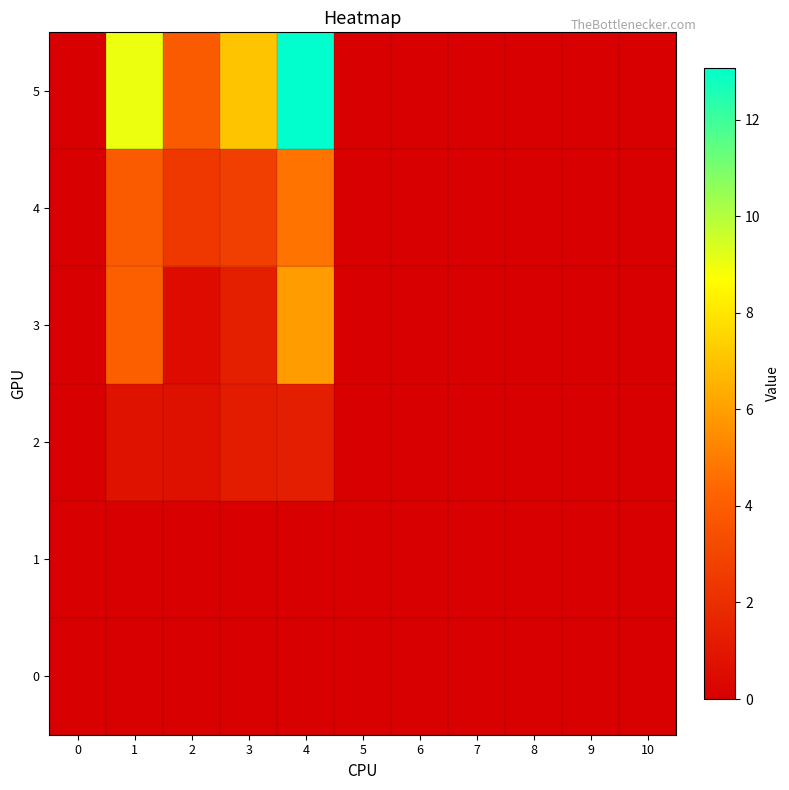

Reading left to right, extract all data points from this chart.

0: 0=0.0	1=0.0	2=0.0	3=0.0	4=0.0	5=0.0	6=0.0	7=0.0	8=0.0	9=0.0	10=0.0
1: 0=0.0	1=0.0	2=0.0	3=0.0	4=0.0	5=0.0	6=0.0	7=0.0	8=0.0	9=0.0	10=0.0
2: 0=0.0	1=0.8	2=0.7	3=1.2	4=1.3	5=0.0	6=0.0	7=0.0	8=0.0	9=0.0	10=0.0
3: 0=0.0	1=4.1	2=0.5	3=1.4	4=5.9	5=0.0	6=0.0	7=0.0	8=0.0	9=0.0	10=0.0
4: 0=0.0	1=3.9	2=2.4	3=2.7	4=4.7	5=0.0	6=0.0	7=0.0	8=0.0	9=0.0	10=0.0
5: 0=0.0	1=9.0	2=3.9	3=7.0	4=13.1	5=0.0	6=0.0	7=0.0	8=0.0	9=0.0	10=0.0